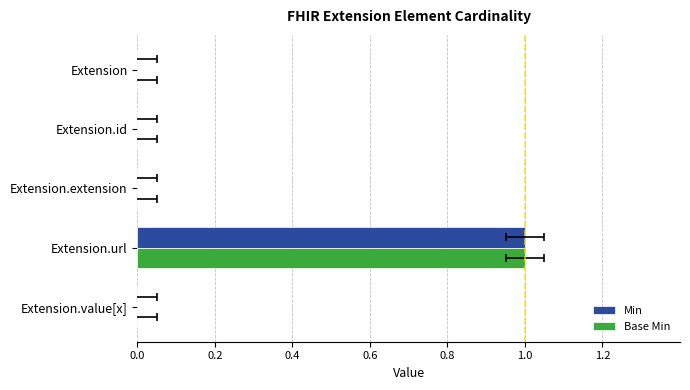

What is the difference between the maximum and minimum values in the Min series?

1